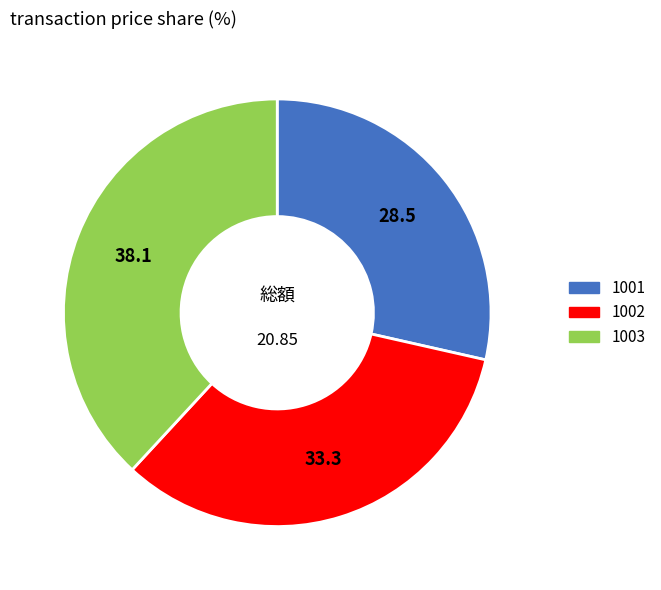

Rank the categories by value from lowest to highest.

1001, 1002, 1003